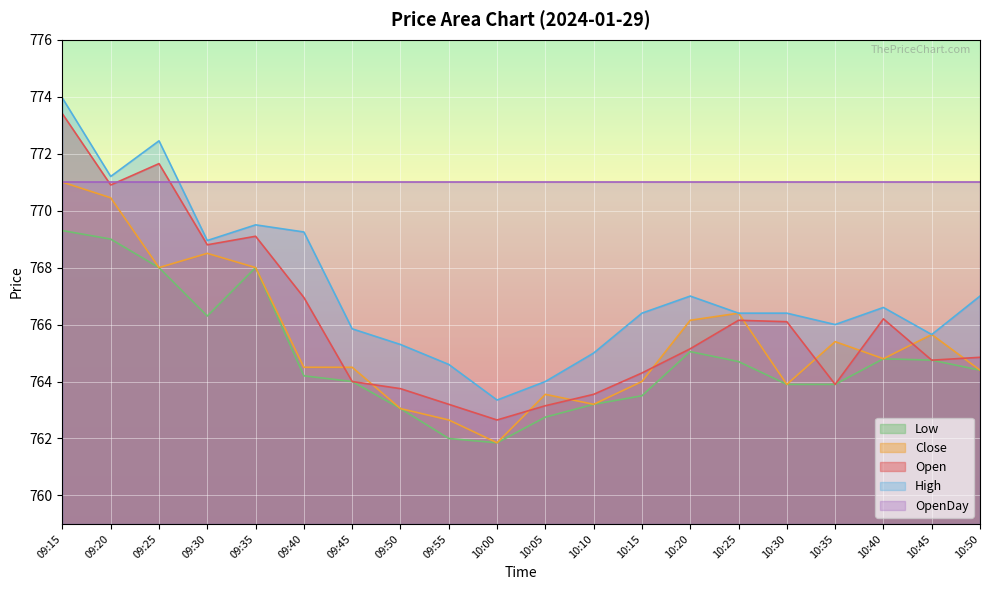

What is the minimum value for Low?

761.9